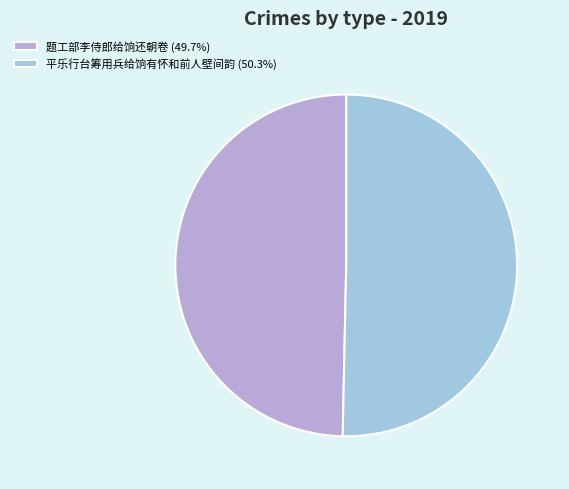

Combined, what portion of the pie is 题工部李侍郎给饷还朝卷 and 平乐行台筹用兵给饷有怀和前人壁间韵?

100.0%